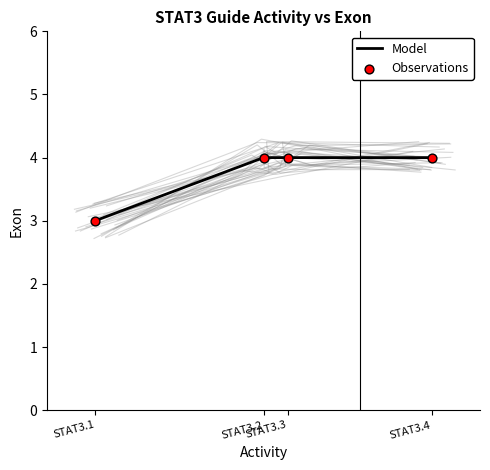

Which series reaches the minimum Y coordinate?

Model